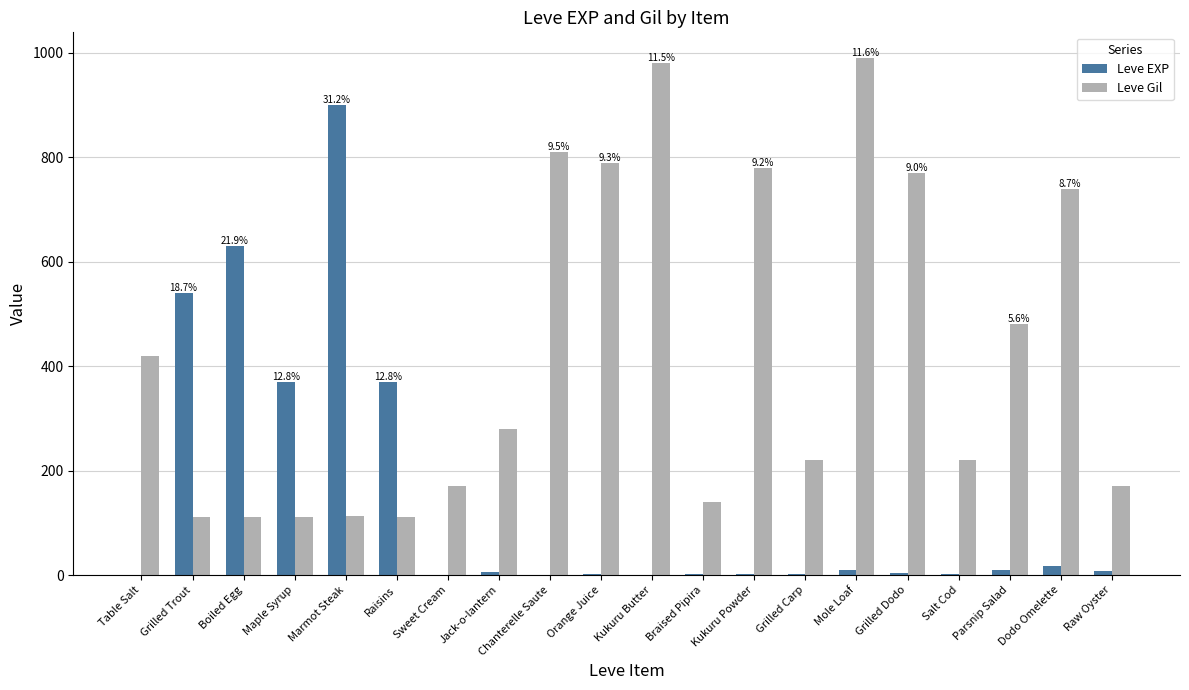

Which series has the largest range (max minus min)?

Leve EXP